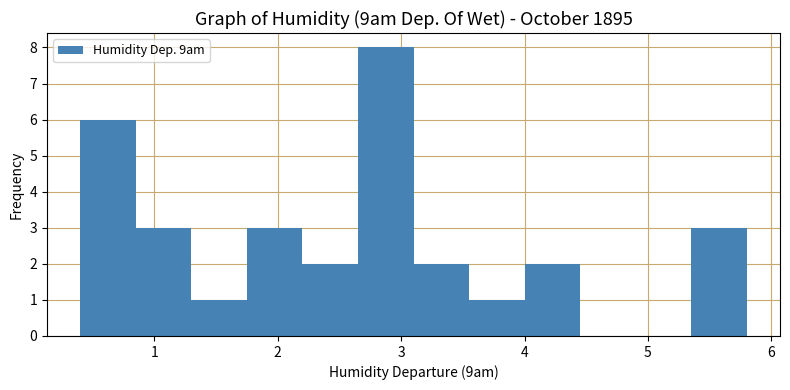

Reading left to right, transcribe this chart: for each bar, give the range it covers on the x-axis and its height. Neither the bar edges nor the heights are printed on the chart, so give them approximately, as read against the axes.

0.40 to 0.85: 6
0.85 to 1.30: 3
1.30 to 1.75: 1
1.75 to 2.20: 3
2.20 to 2.65: 2
2.65 to 3.10: 8
3.10 to 3.55: 2
3.55 to 4.00: 1
4.00 to 4.45: 2
4.45 to 4.90: 0
4.90 to 5.35: 0
5.35 to 5.80: 3